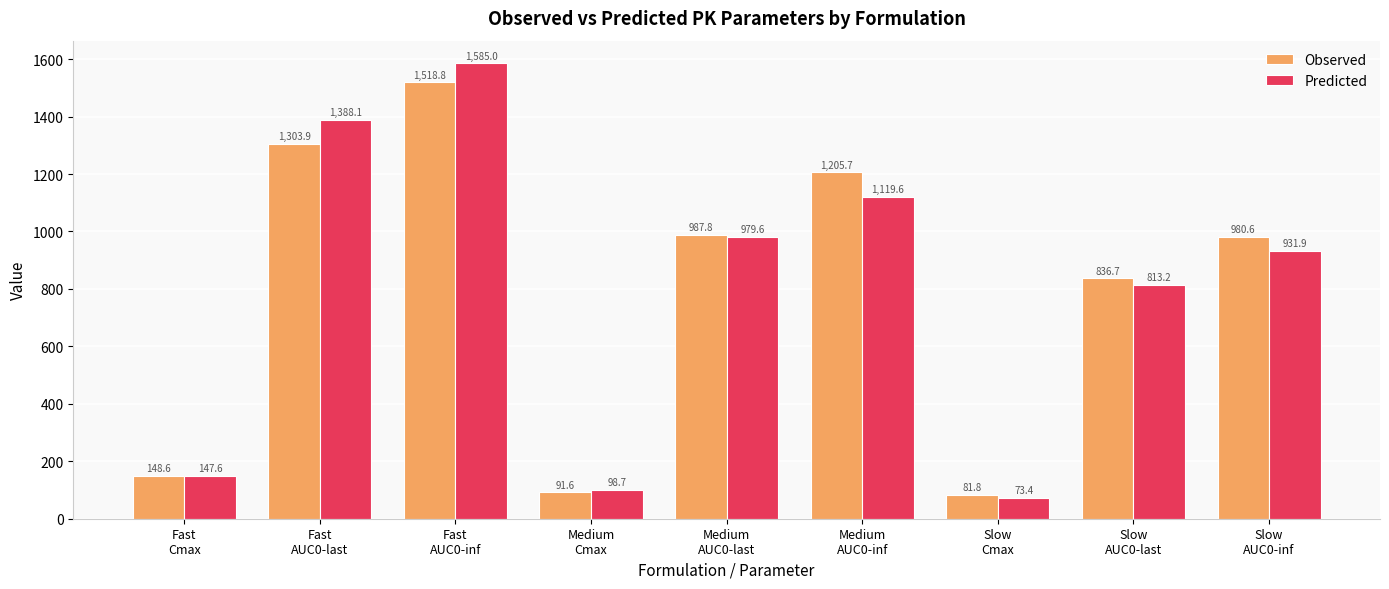

Is the value of Predicted at Medium
AUC0-last greater than the value of Observed at Medium
AUC0-last?

No